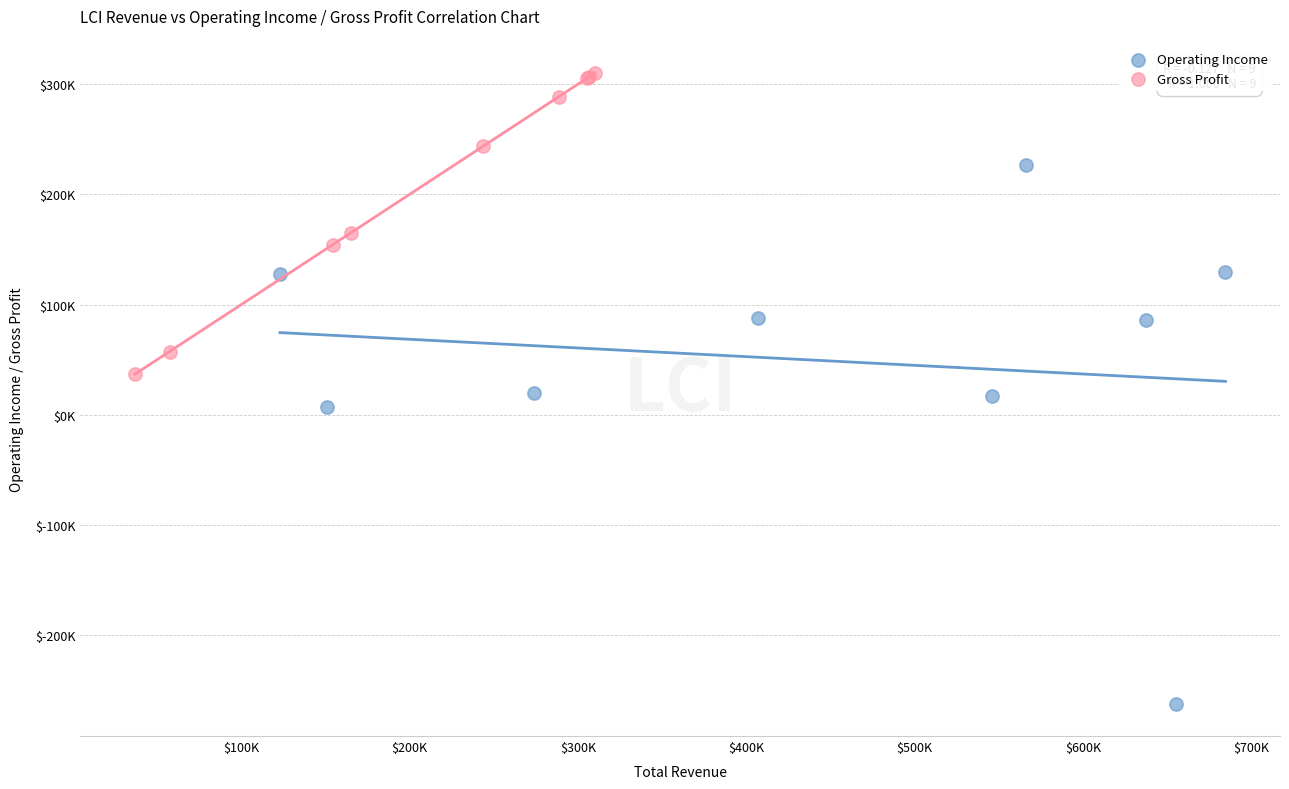

Which series contains the lowest Y value?

Operating Income